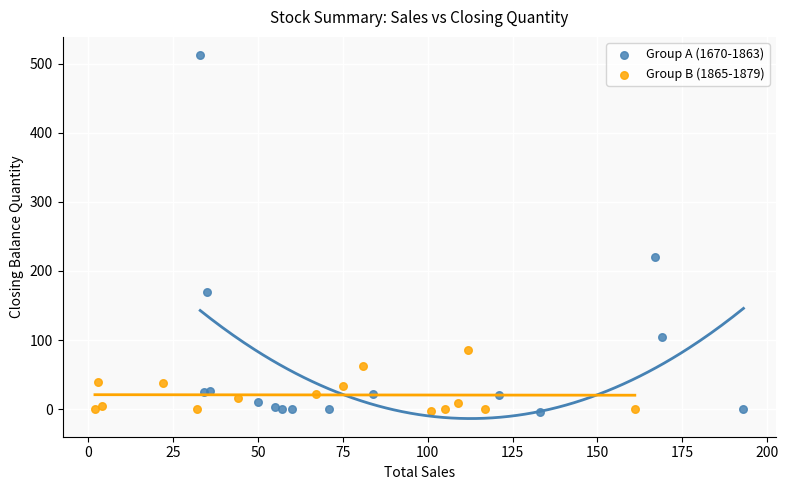

Which series has the widest spread of Y values?

Group A (1670-1863)